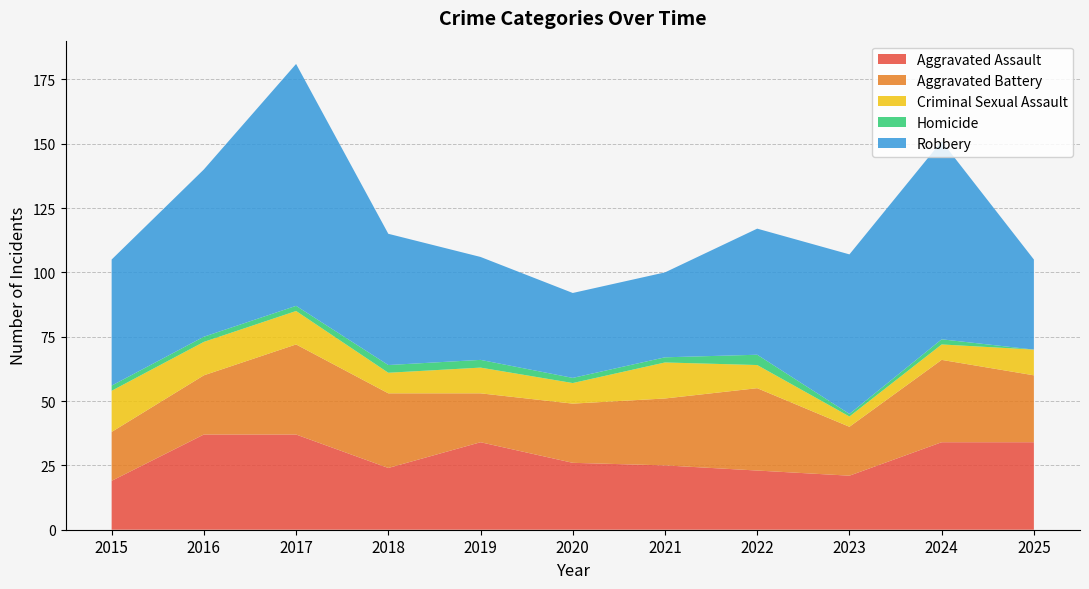

Reading right to left, transcribe all the data shown in this chart.

Aggravated Assault: 2025=34	2024=34	2023=21	2022=23	2021=25	2020=26	2019=34	2018=24	2017=37	2016=37	2015=19
Aggravated Battery: 2025=26	2024=32	2023=19	2022=32	2021=26	2020=23	2019=19	2018=29	2017=35	2016=23	2015=19
Criminal Sexual Assault: 2025=10	2024=6	2023=4	2022=9	2021=14	2020=8	2019=10	2018=8	2017=13	2016=13	2015=16
Homicide: 2025=0	2024=2	2023=1	2022=4	2021=2	2020=2	2019=3	2018=3	2017=2	2016=2	2015=2
Robbery: 2025=35	2024=77	2023=62	2022=49	2021=33	2020=33	2019=40	2018=51	2017=94	2016=65	2015=49